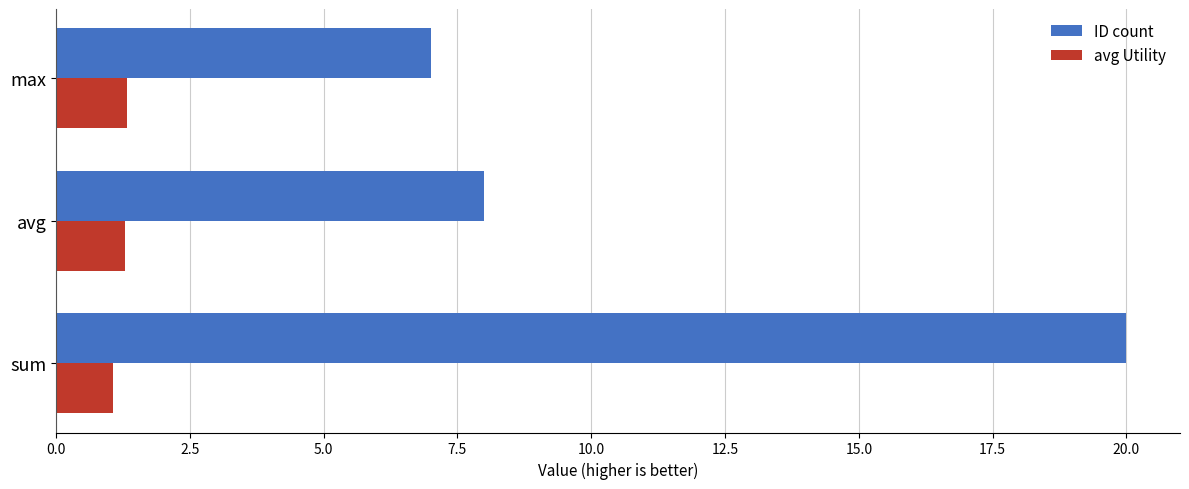

Is the value of ID count at max greater than the value of avg Utility at sum?

Yes